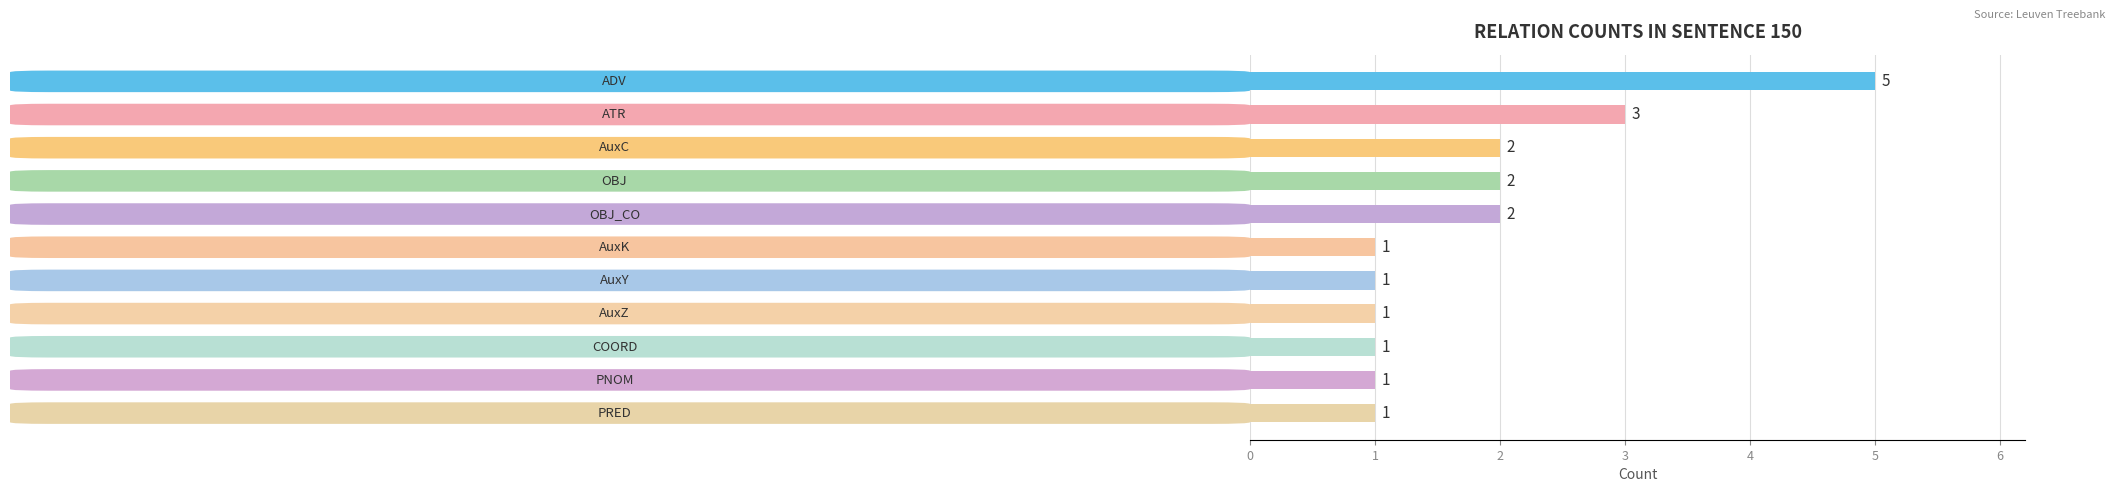

What is the difference between the maximum and second lowest values?

4